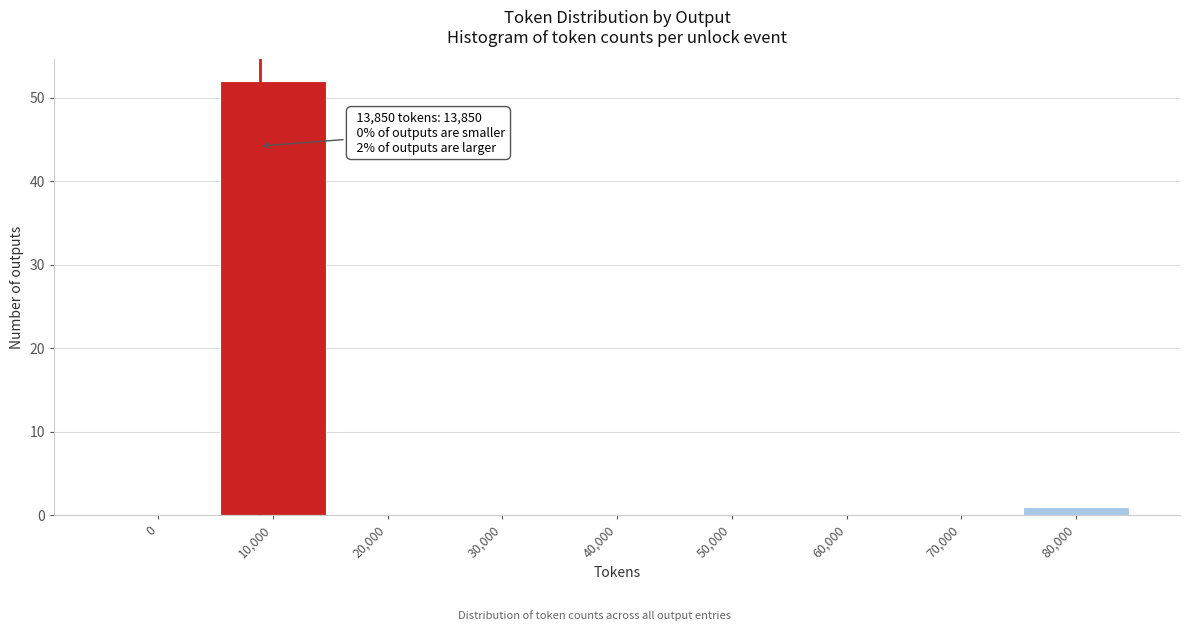

Reading left to right, list all the values displayed in this chart.

0=0	10,000=52	20,000=0	30,000=0	40,000=0	50,000=0	60,000=0	70,000=0	80,000=1